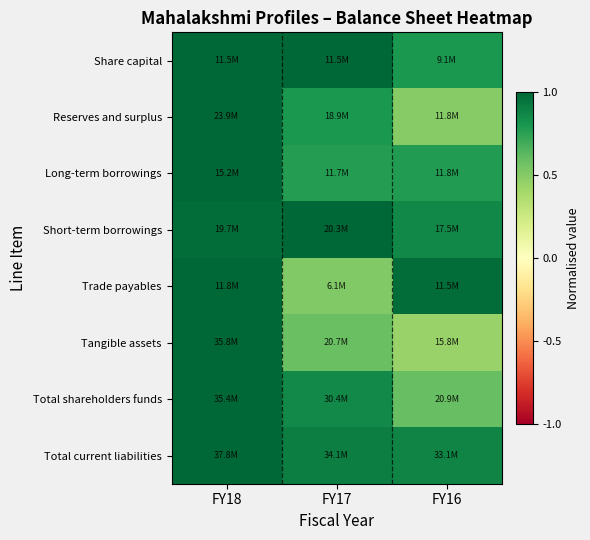

What is the spread (max minus min) of values at FY17?

0.5